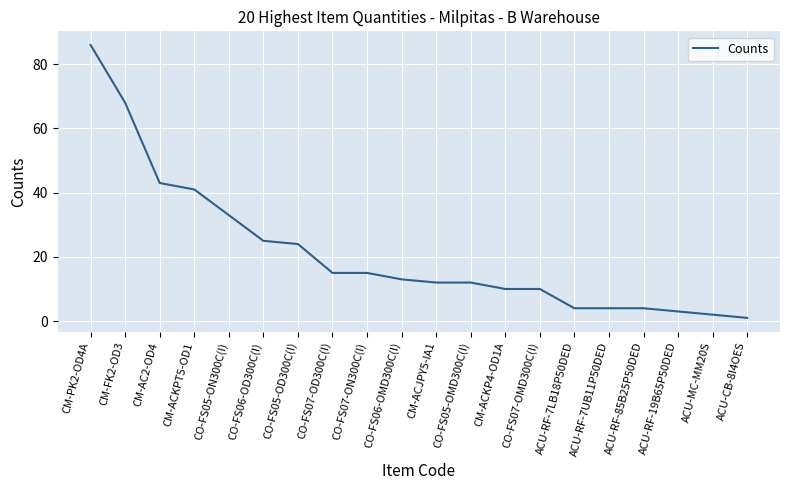

Approximately how many times larger is the value at CO-FS05-ON300C(I) compared to ACU-RF-19B65P50DED?

11.0